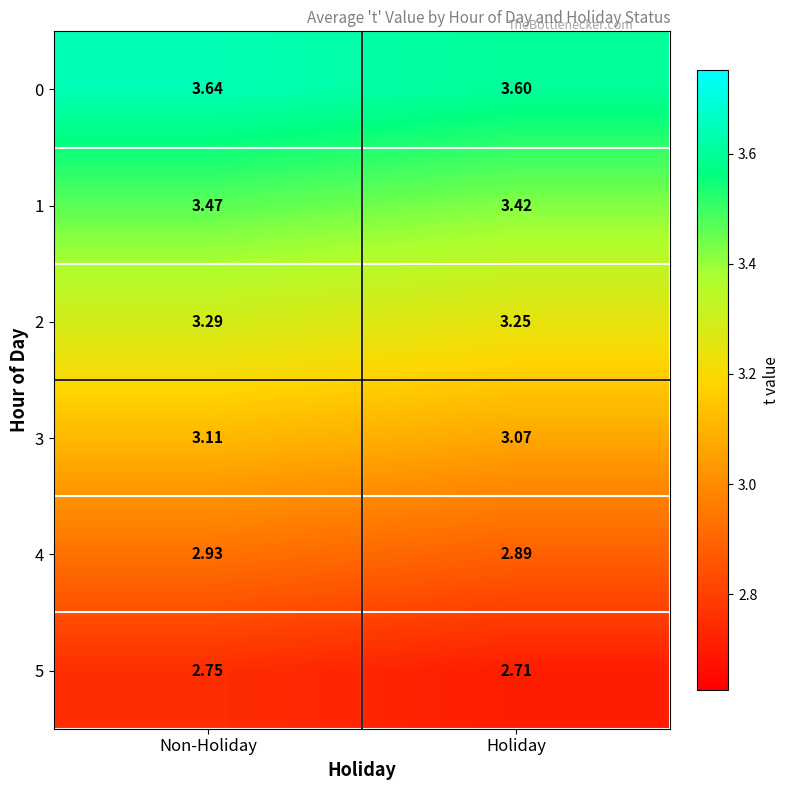

At which category is the sum across all series the highest?

Non-Holiday